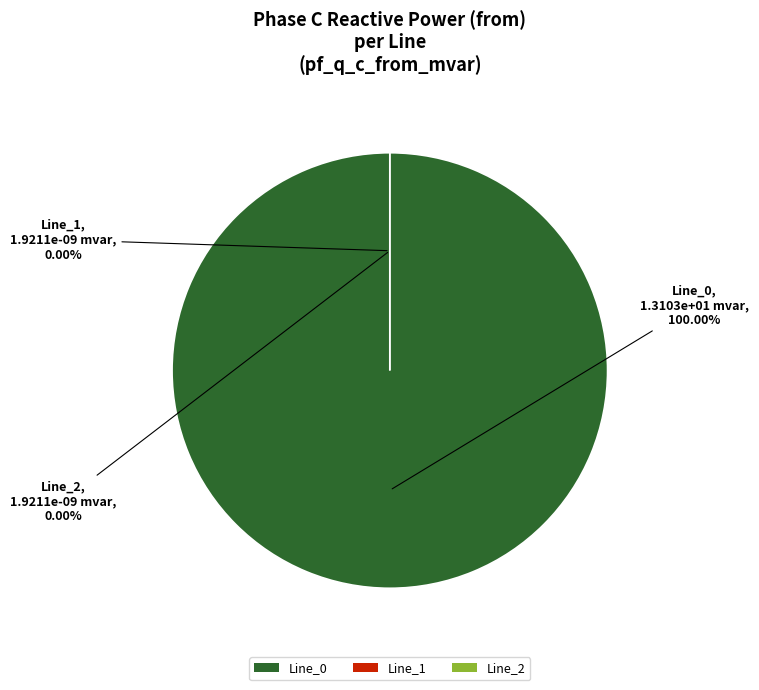

Which has a higher value, Line_0 or Line_1?

Line_0